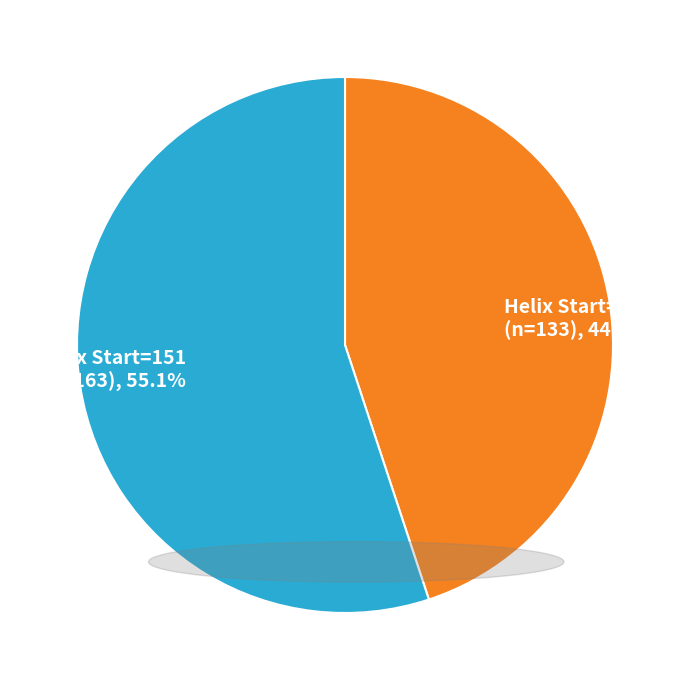

What is the smallest slice in the pie chart?

Helix Start=121 (n=133), 44.9%